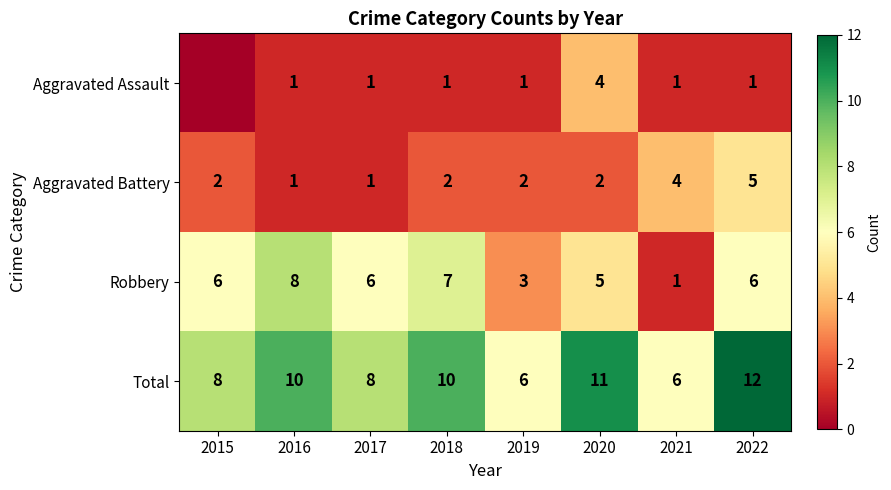

At which category is the sum across all series the highest?

2022